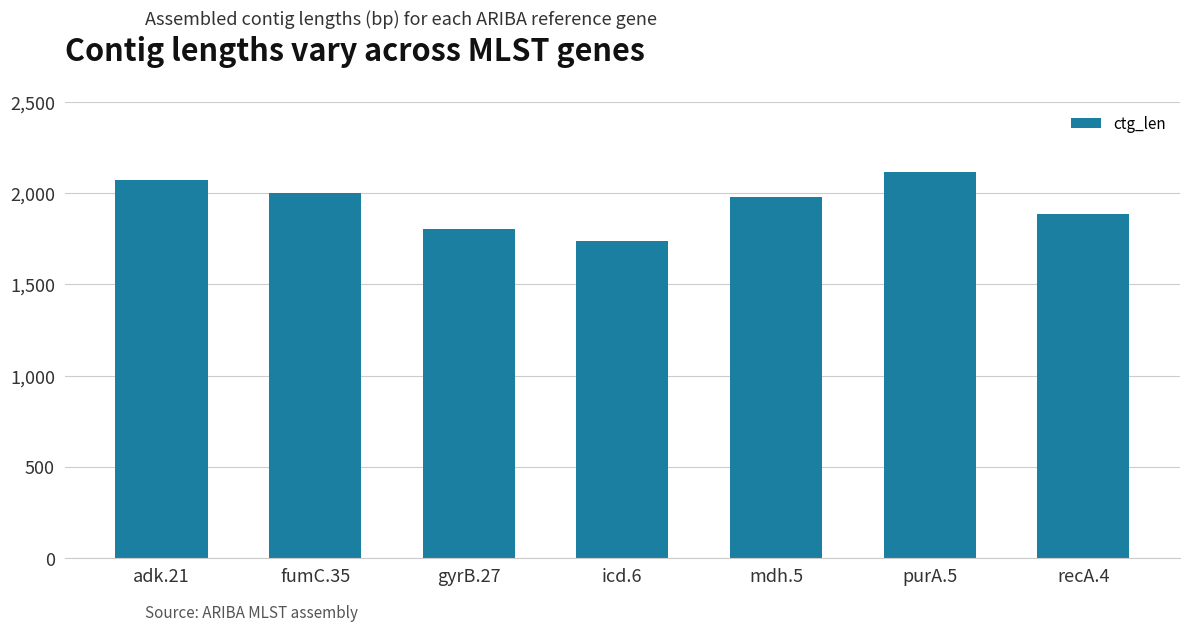

What is the sum of the values at recA.4 and purA.5?

3999